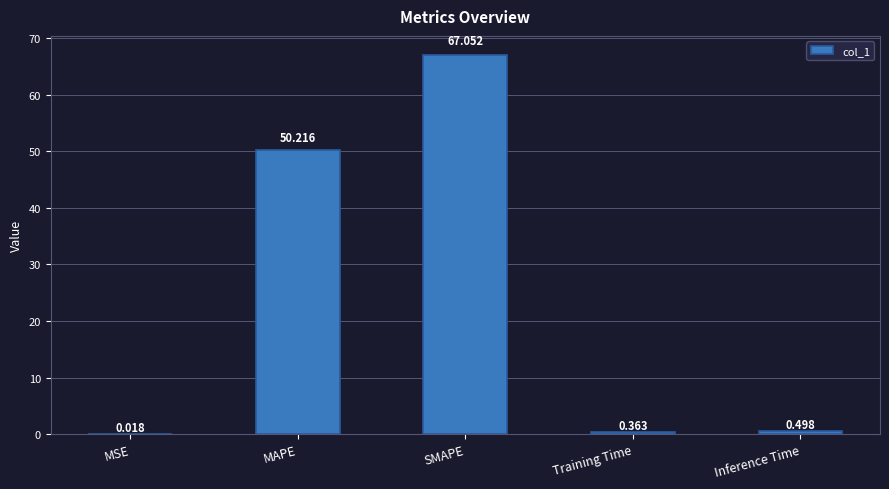

At which category does the chart reach its peak across all series?

SMAPE